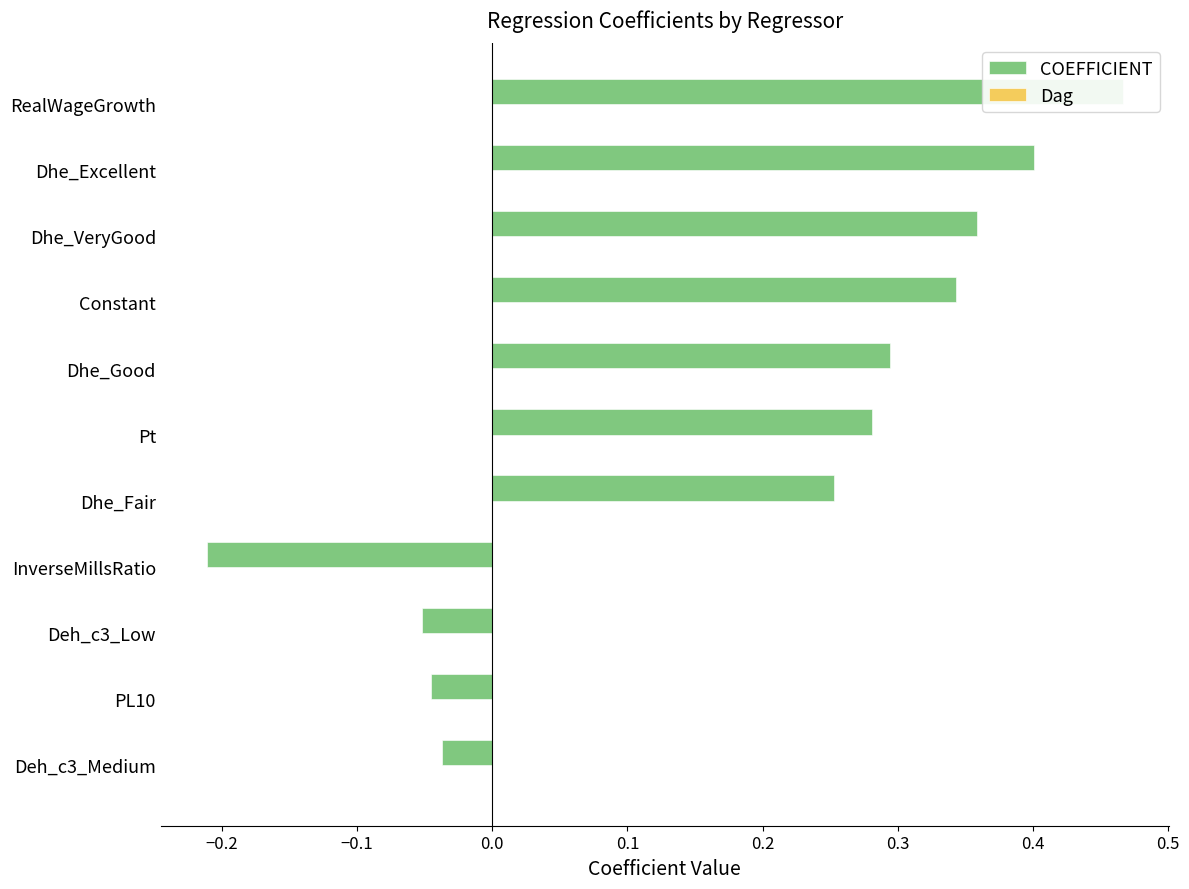

The value of Dag at InverseMillsRatio is 0.0. True or false?

False